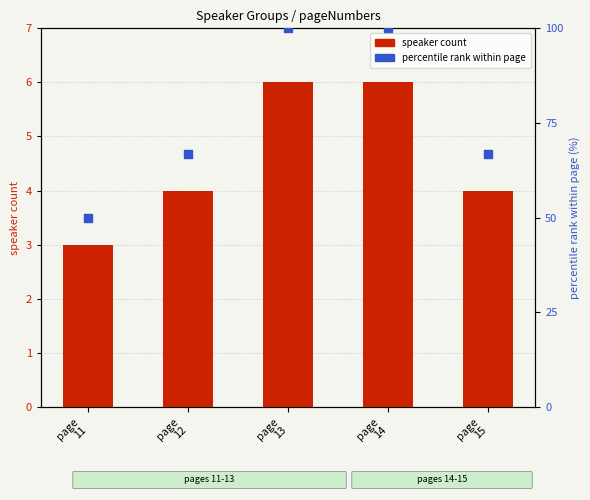

What are all the series names shown in the legend?

speaker count, percentile rank within page